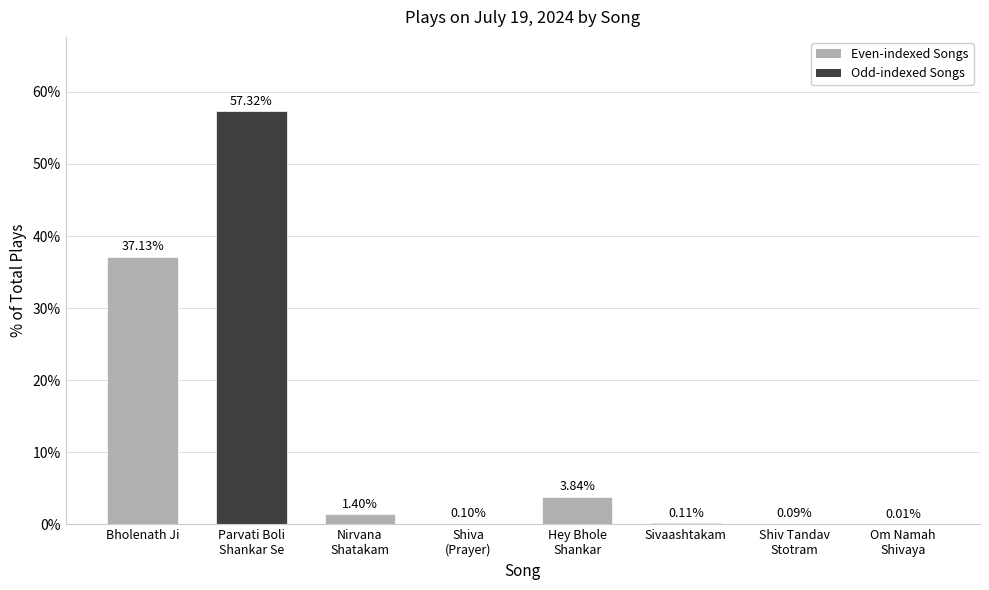

Where does the data first go above 1?

Bholenath Ji